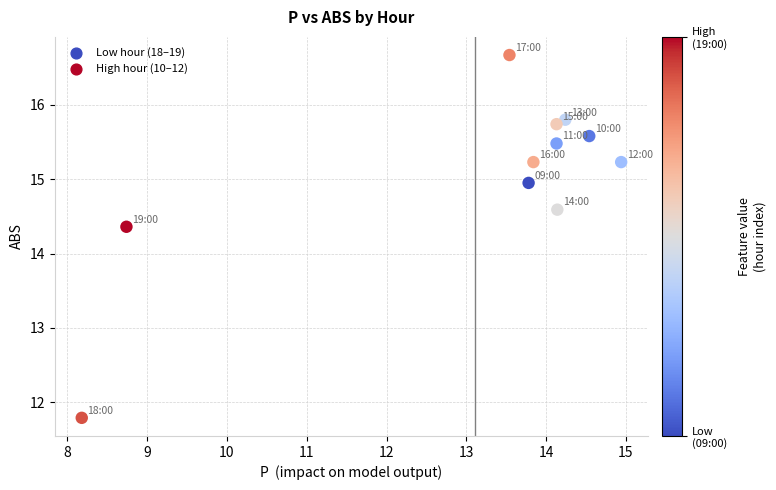

What is the range of X values (max minus min)?

6.8